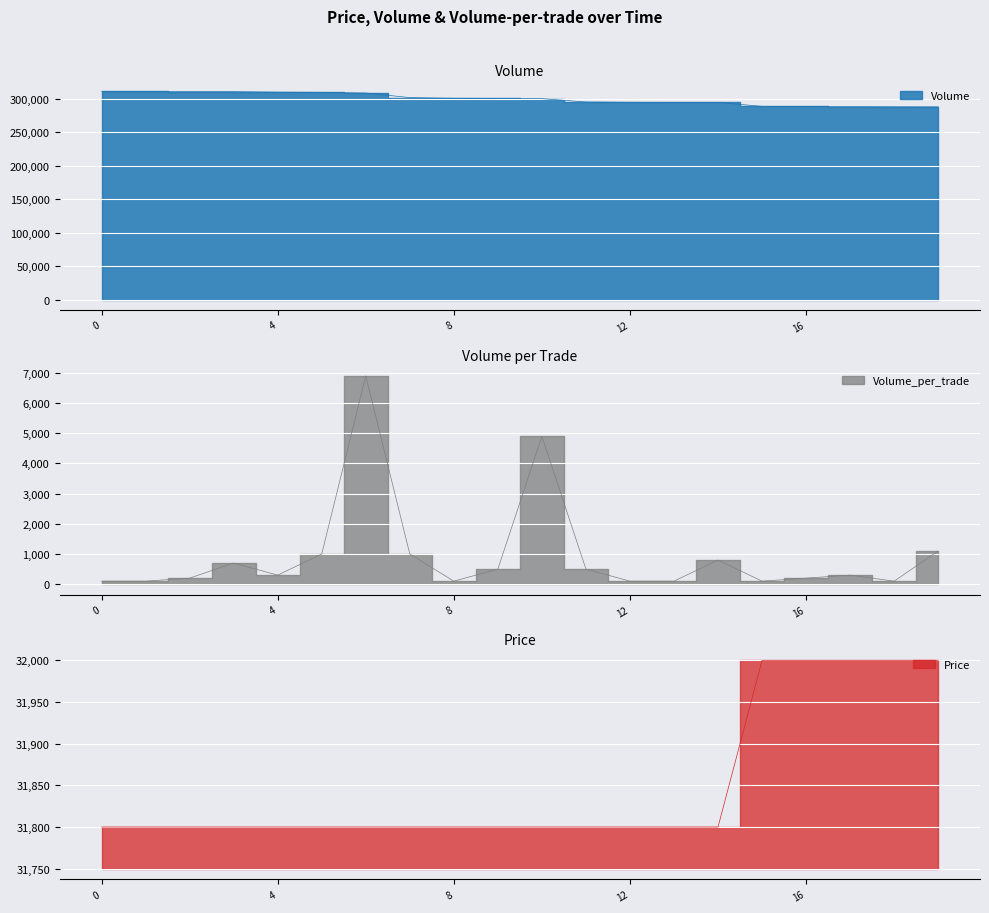

What are all the series names shown in the legend?

Price, Volume, Volume_per_trade